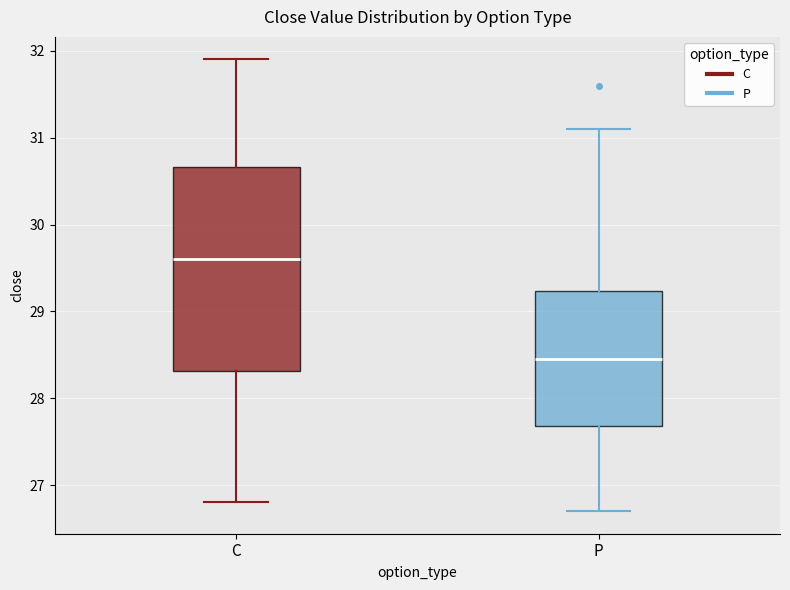

Which box is the tallest, from its lower edge to its upper edge?

C